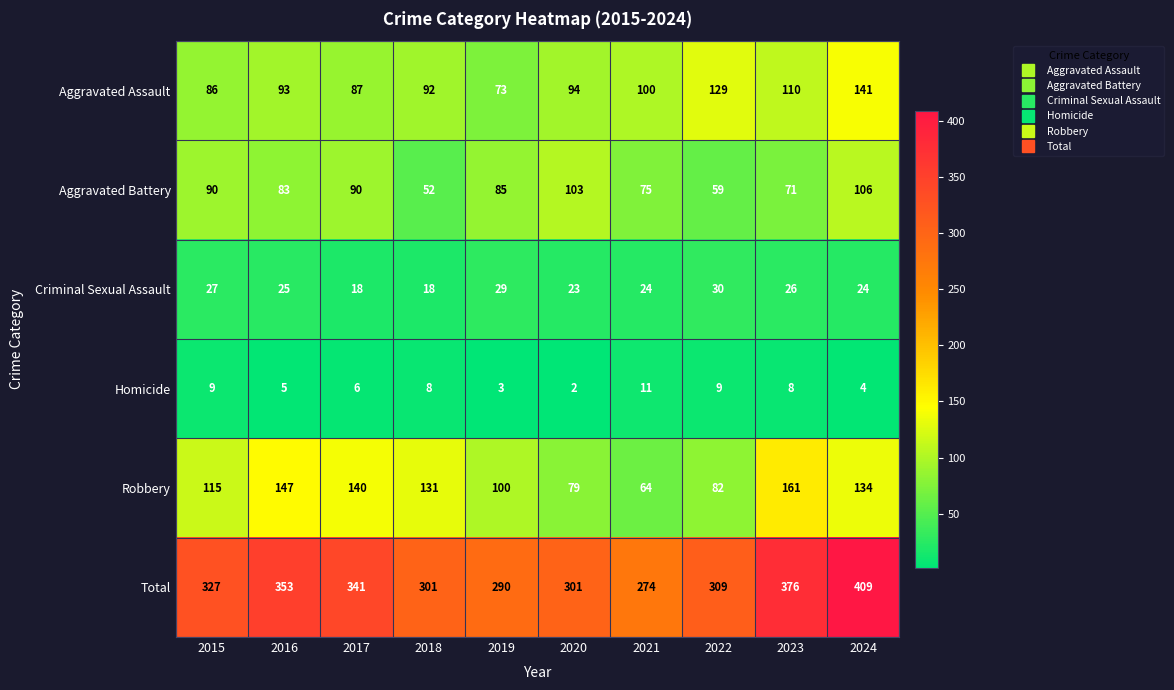

What is the average value of the Criminal Sexual Assault series?

24